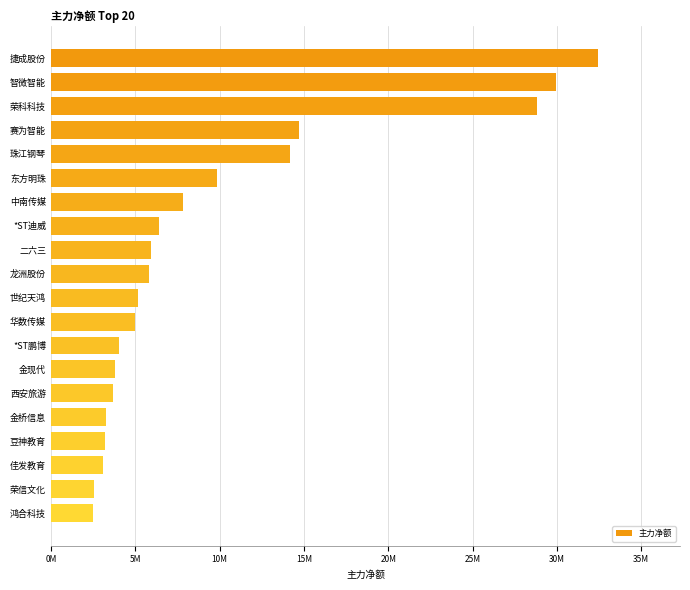

What is the difference between the maximum and minimum values?

29919737